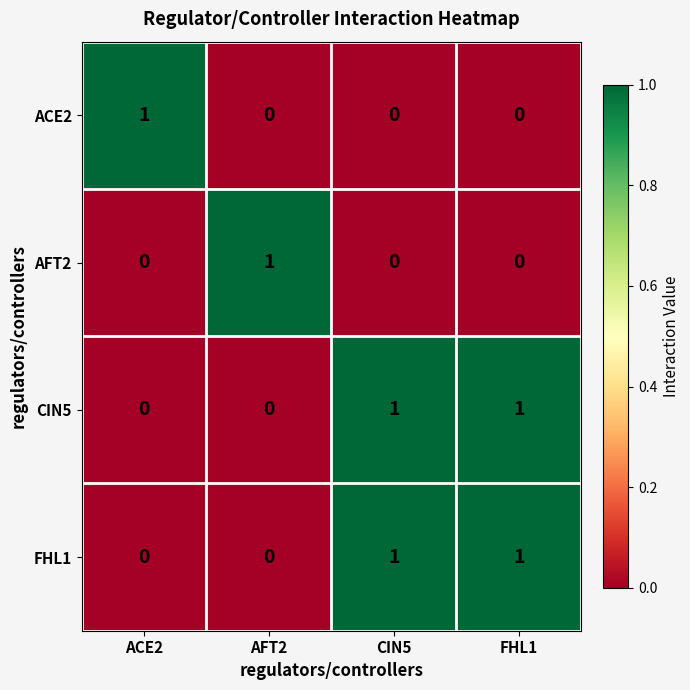

How many values in the ACE2 series exceed 0?

1